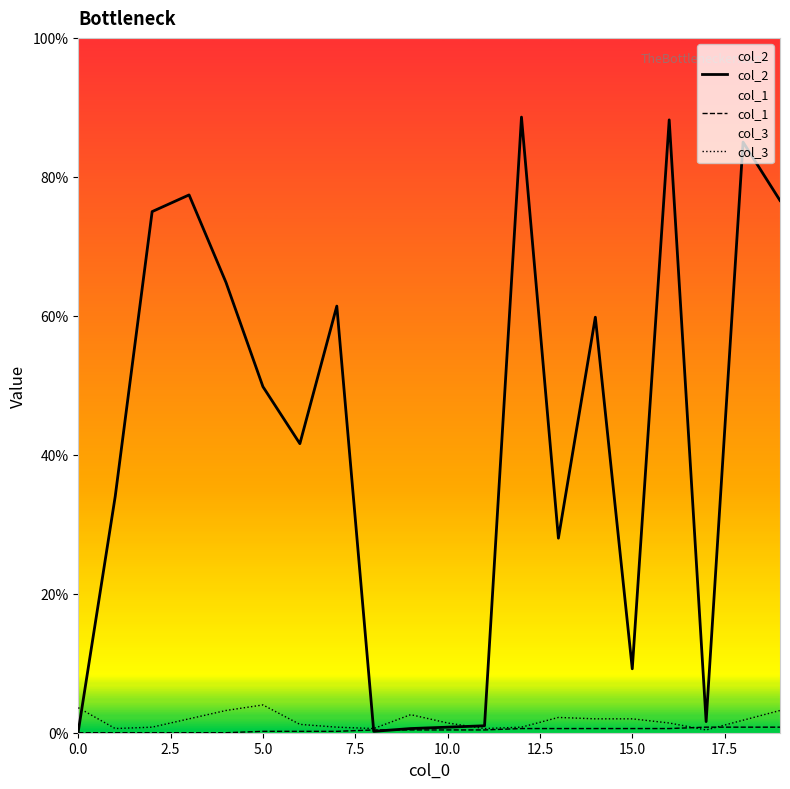

Reading left to right, extract all data points from this chart.

col_2: 1	170	375	387	324	249	208	307	1	3	4	5	443	140	299	46	441	8	425	383
col_1: 0	0	0	0	0	1	1	1	2	2	2	2	3	3	3	3	3	4	4	4
col_3: 18	3	4	10	16	20	6	4	3	13	7	3	4	11	10	10	7	2	9	16